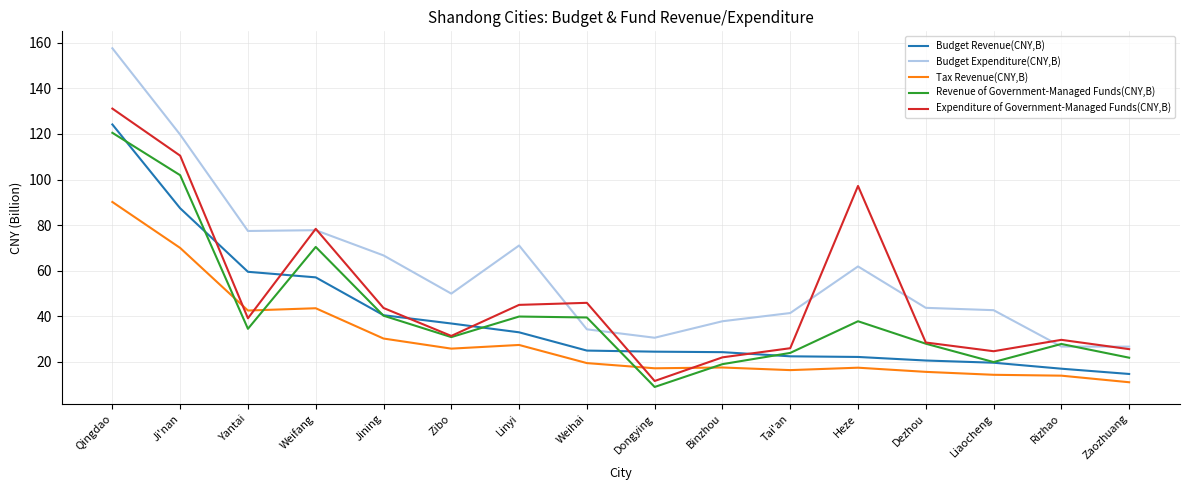

Between Tai'an and Heze, which series saw the biggest shift?

Expenditure of Government-Managed Funds(CNY,B)